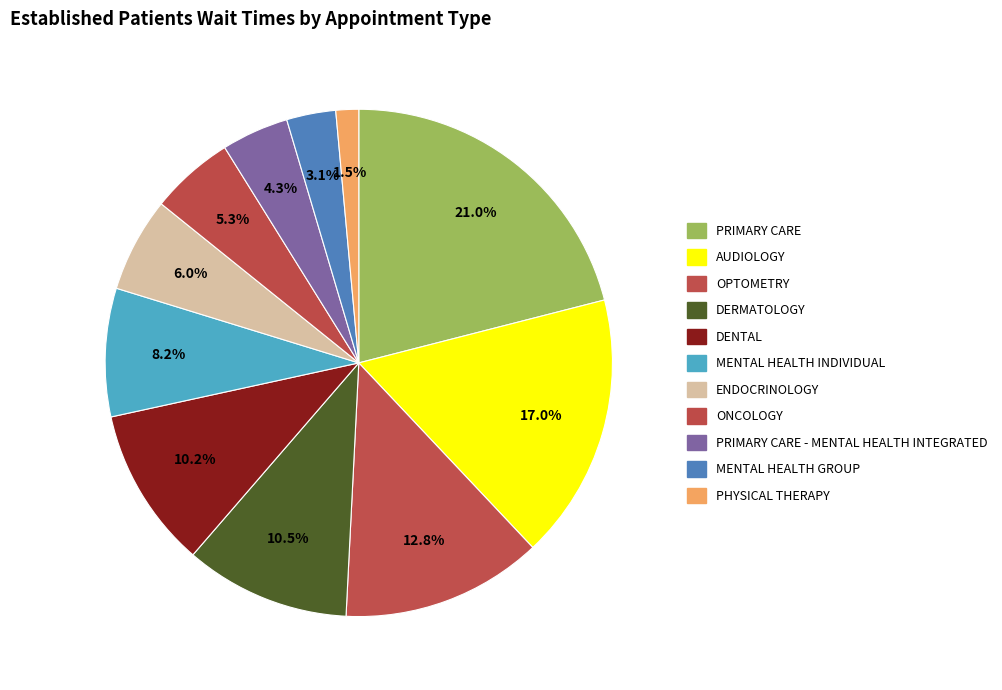

Is there a majority slice in this chart?

No